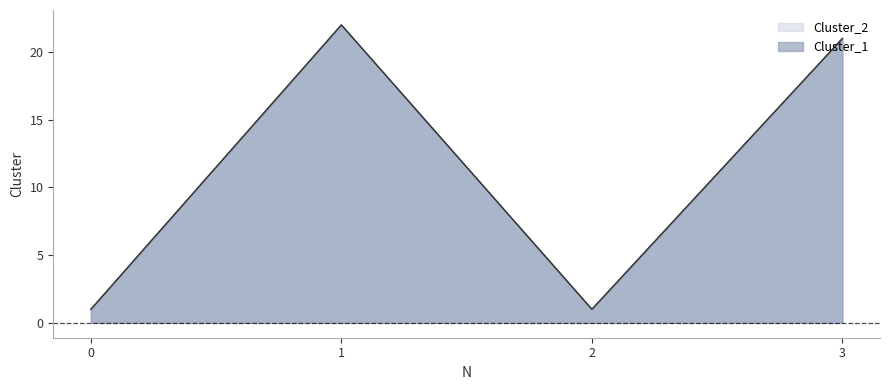

True or false: Cluster_2 has a value of 1 at 2.

True